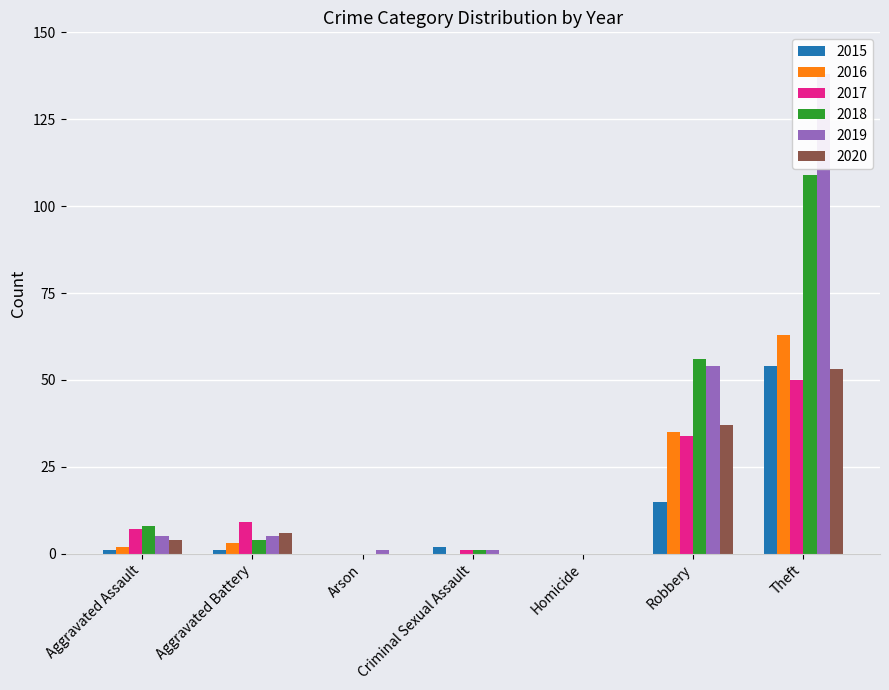

At which label is 2019 closest to 69?

Robbery